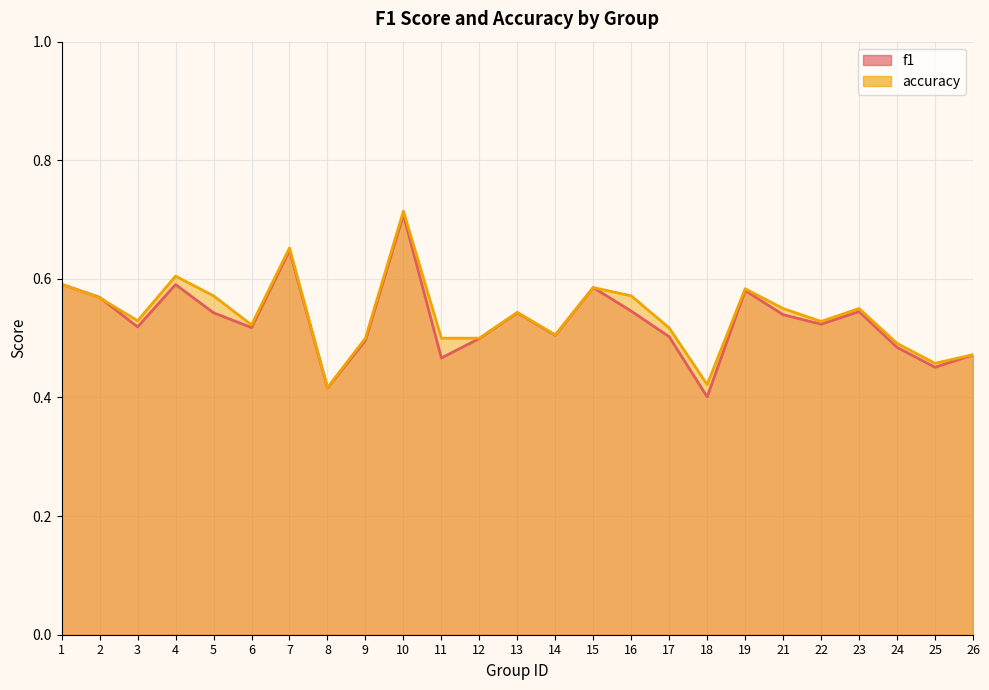

What is the total value across all series at 24?

1.0